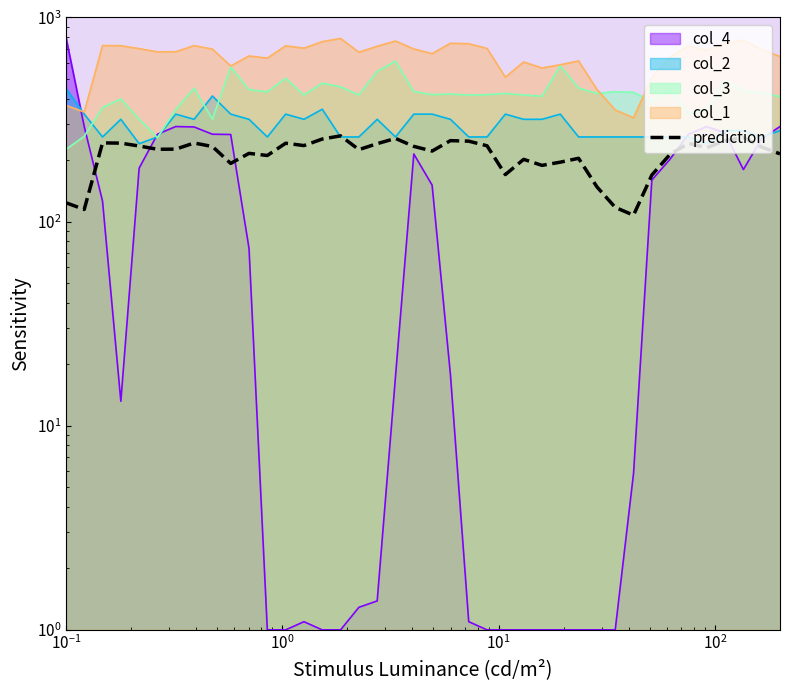

How many interior local peaks (higher than both neighbors) does the data have?

11